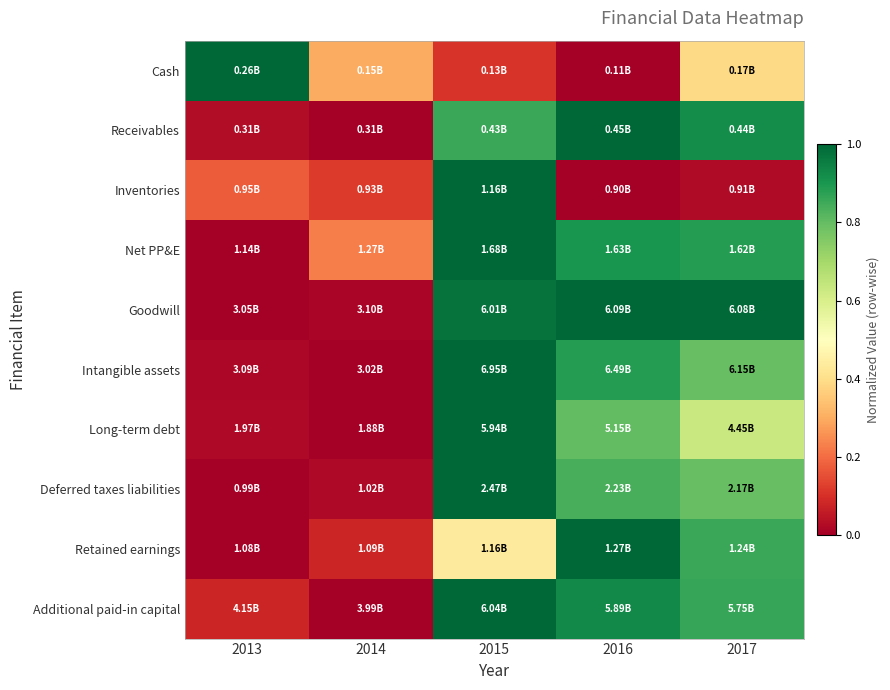

Reading left to right, list all the values displayed in this chart.

Cash: 2013=1.0	2014=0.3	2015=0.1	2016=0.0	2017=0.4
Receivables: 2013=0.0	2014=0.0	2015=0.9	2016=1.0	2017=0.9
Inventories: 2013=0.2	2014=0.1	2015=1.0	2016=0.0	2017=0.0
Net PP&E: 2013=0.0	2014=0.2	2015=1.0	2016=0.9	2017=0.9
Goodwill: 2013=0.0	2014=0.0	2015=1.0	2016=1.0	2017=1.0
Intangible assets: 2013=0.0	2014=0.0	2015=1.0	2016=0.9	2017=0.8
Long-term debt: 2013=0.0	2014=0.0	2015=1.0	2016=0.8	2017=0.6
Deferred taxes liabilities: 2013=0.0	2014=0.0	2015=1.0	2016=0.8	2017=0.8
Retained earnings: 2013=0.0	2014=0.1	2015=0.4	2016=1.0	2017=0.9
Additional paid-in capital: 2013=0.1	2014=0.0	2015=1.0	2016=0.9	2017=0.9